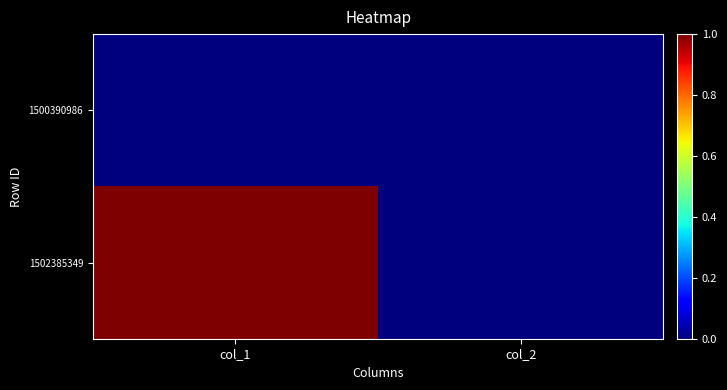

Reading left to right, what are all the values shown in this chart?

1500390986: col_1=0	col_2=0
1502385349: col_1=1	col_2=0